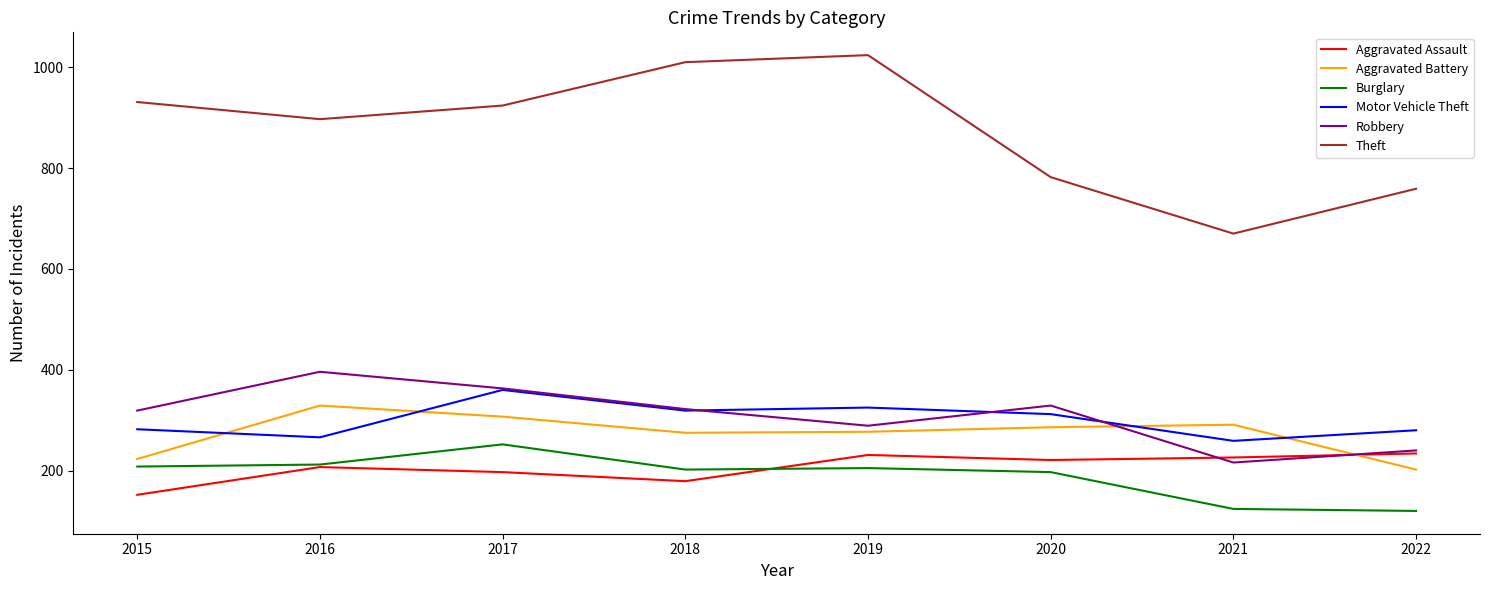

At which category does Theft reach its first local valley?

2016